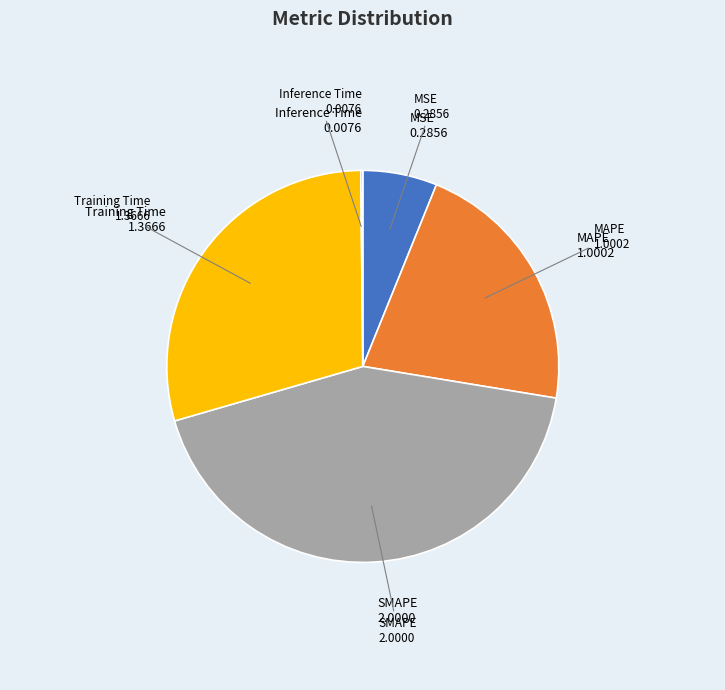

Is there a majority slice in this chart?

No